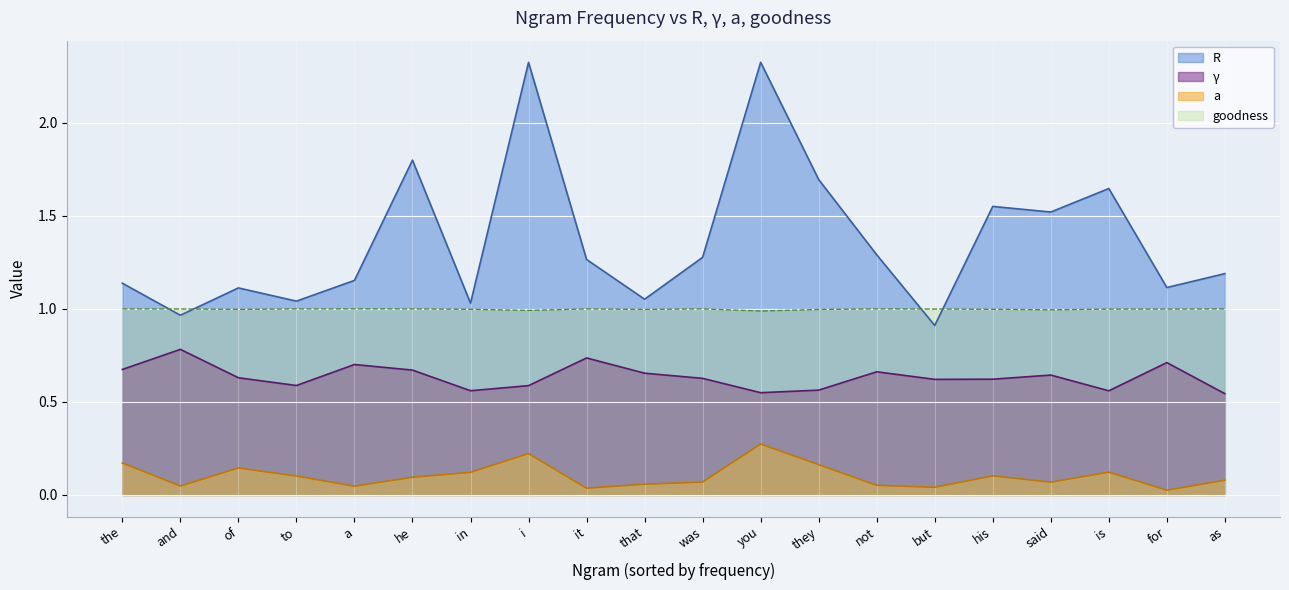

True or false: a and R intersect in this chart.

False